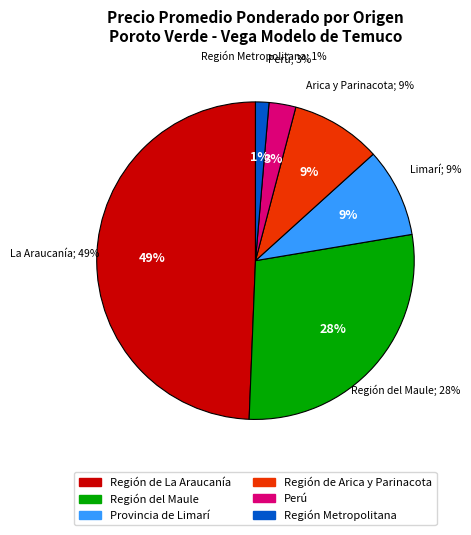

Is it true that Brío - 1880 is 51% of the pie?

False